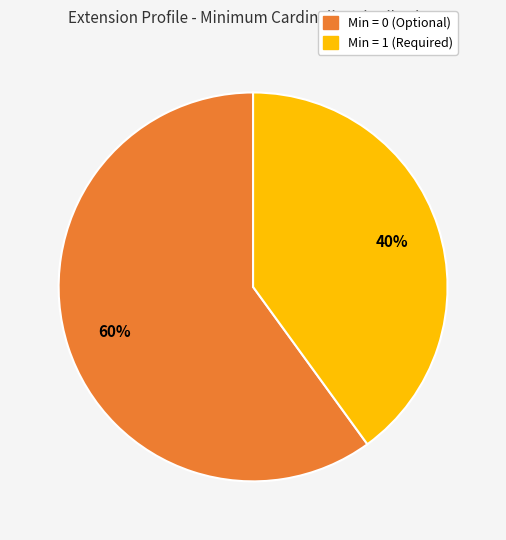

To the nearest percent, what is the difference between the largest and smallest slice percentages?

20%